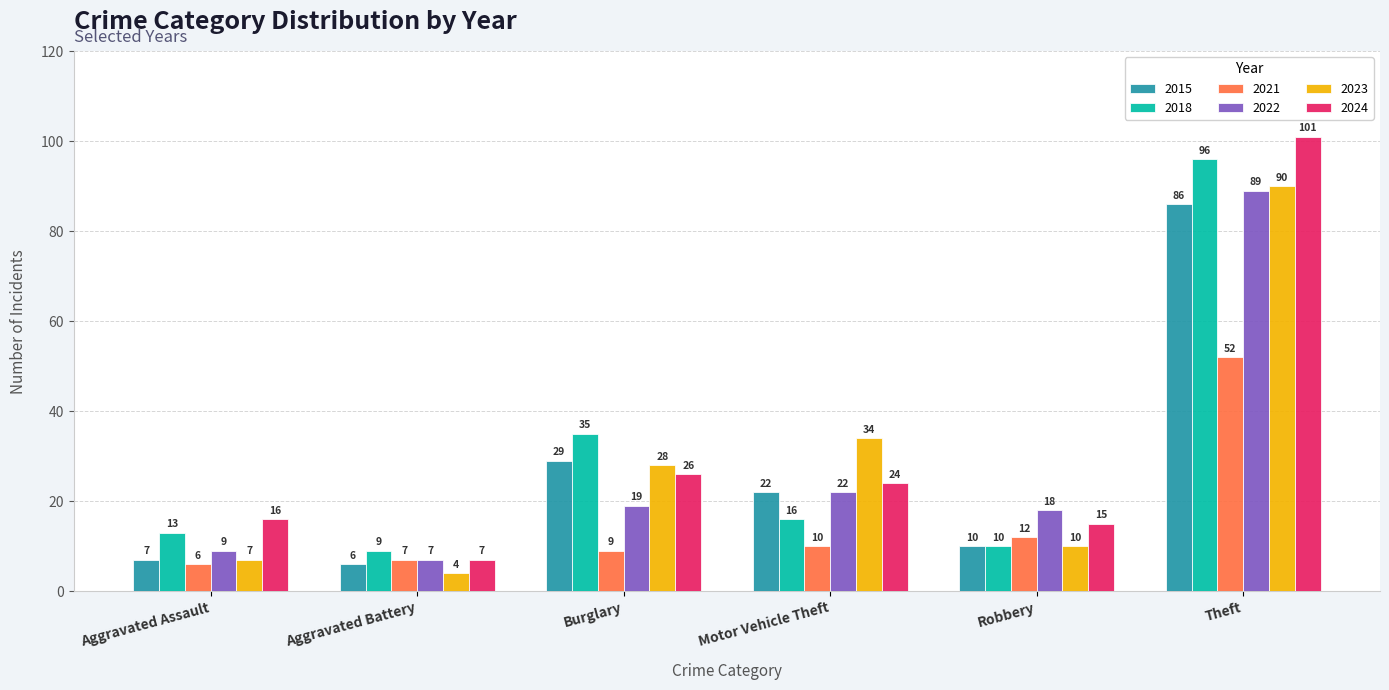

Are the bars horizontal?

No